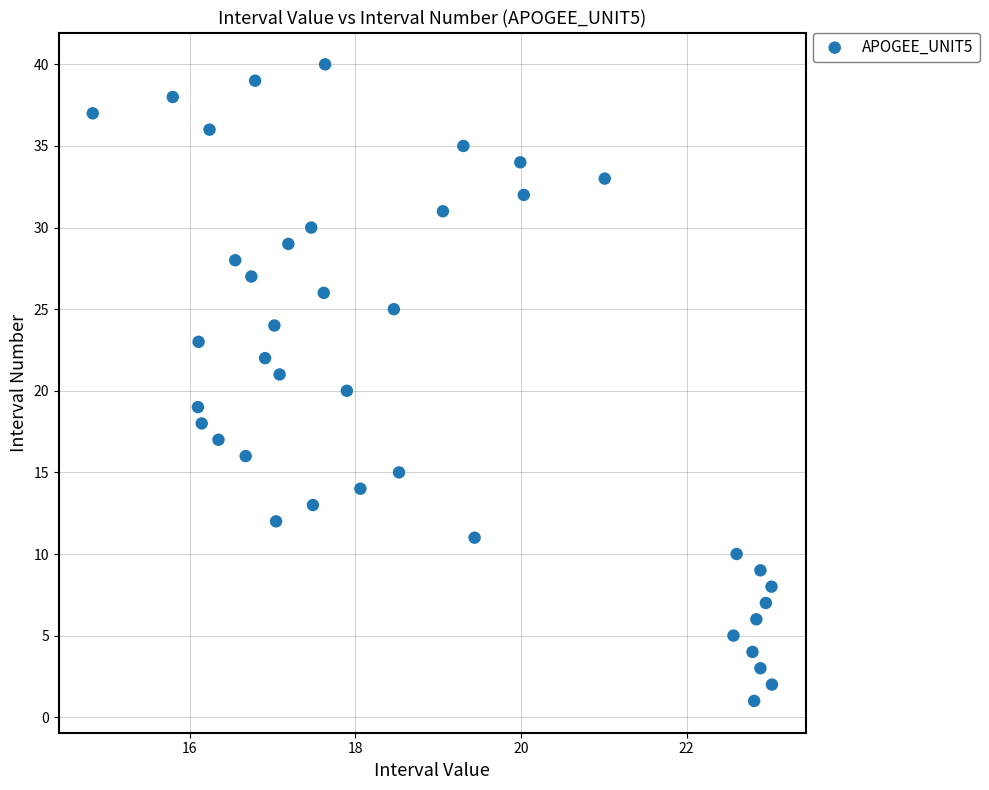

Count the number of points in this scatter plot.

40